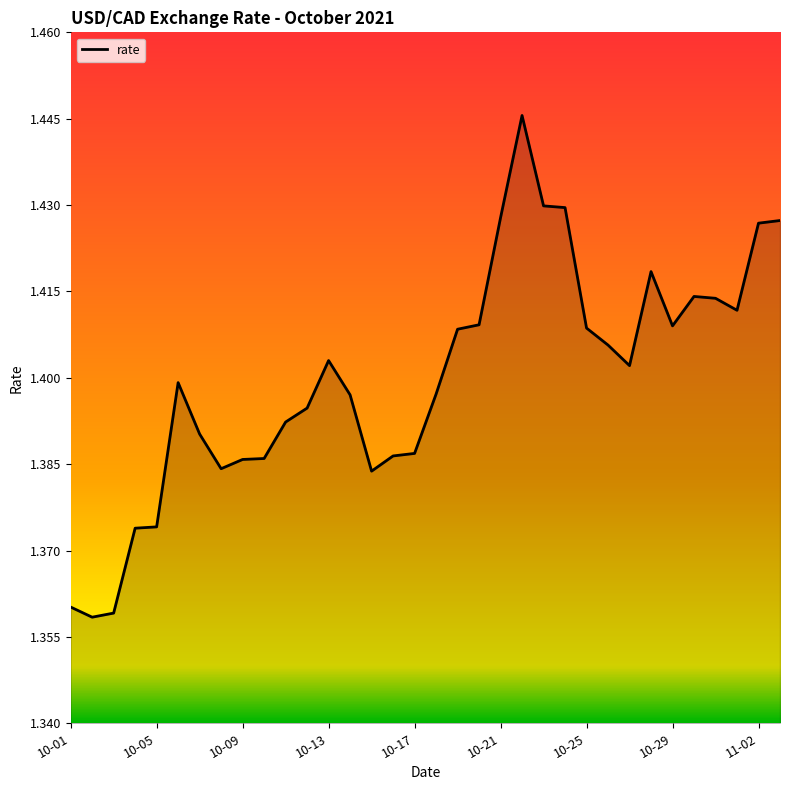

Is this an area chart (filled region under the line)?

Yes